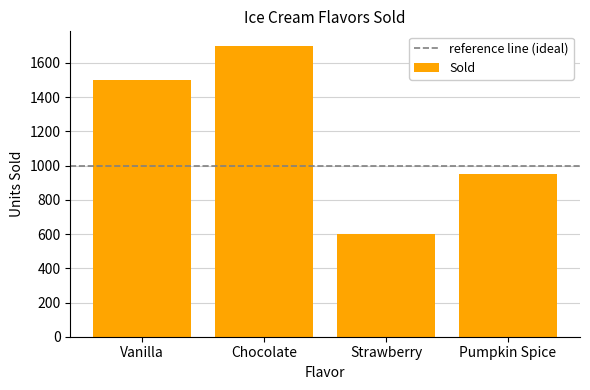

What is the difference between the values at Vanilla and Chocolate?

200